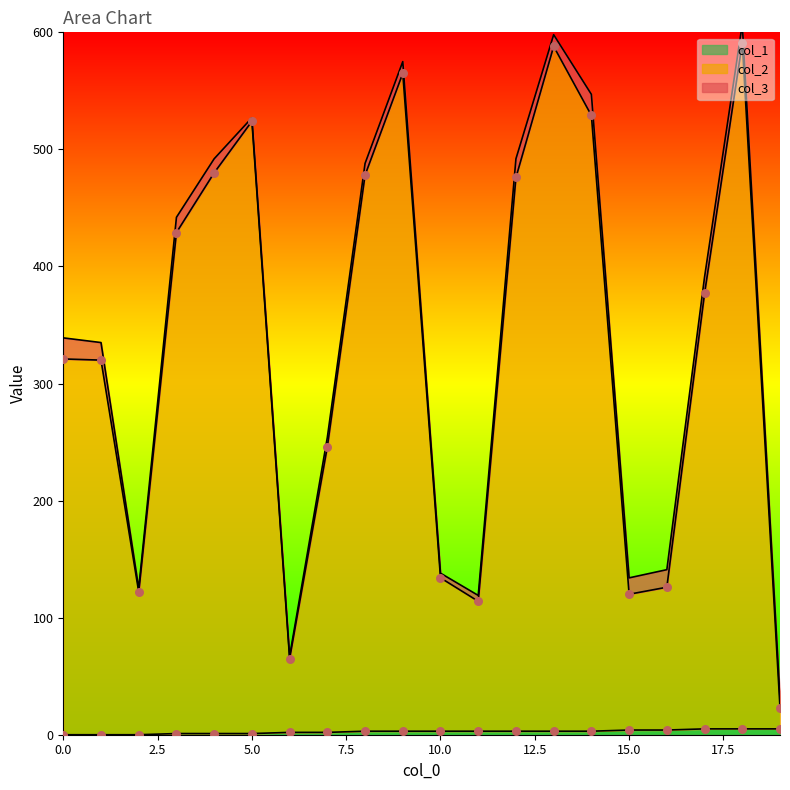

Which series has the largest total across all categories?

col_2